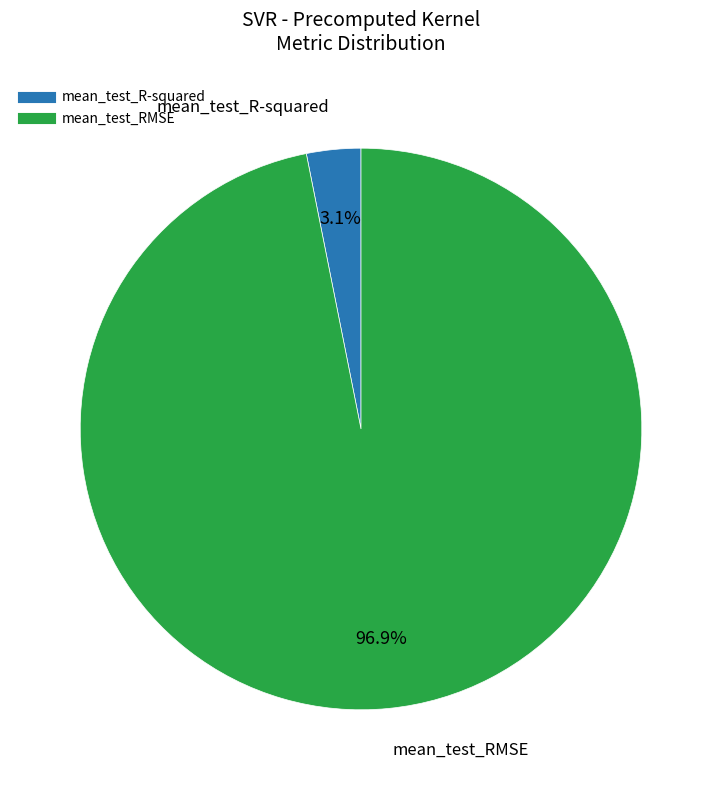

Combined, do mean_test_R-squared and mean_test_RMSE account for over 50%?

Yes